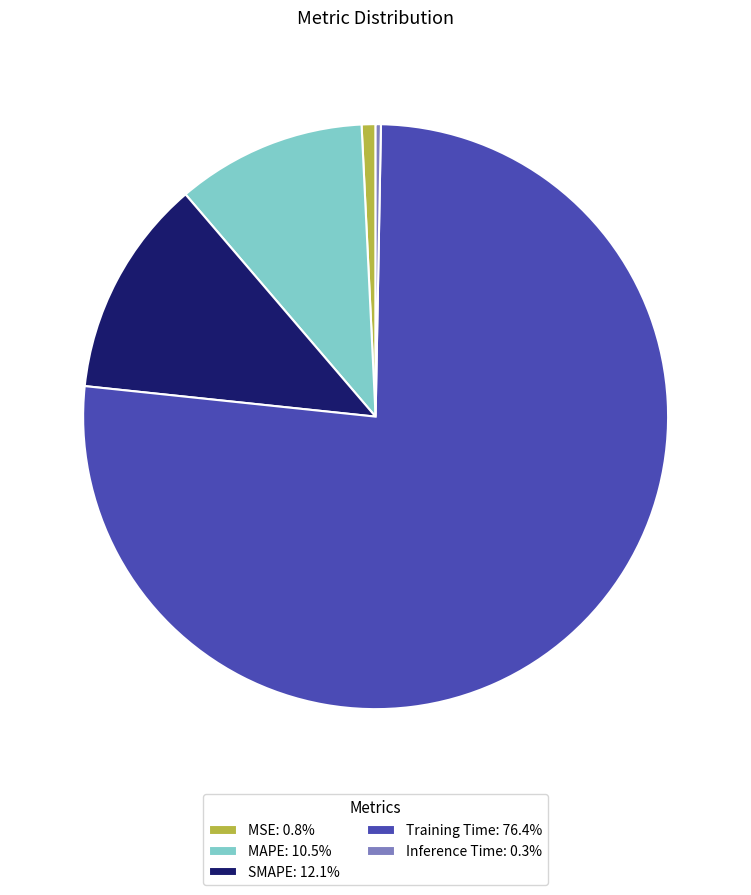

Is Training Time: 76.4% the majority of the pie?

Yes